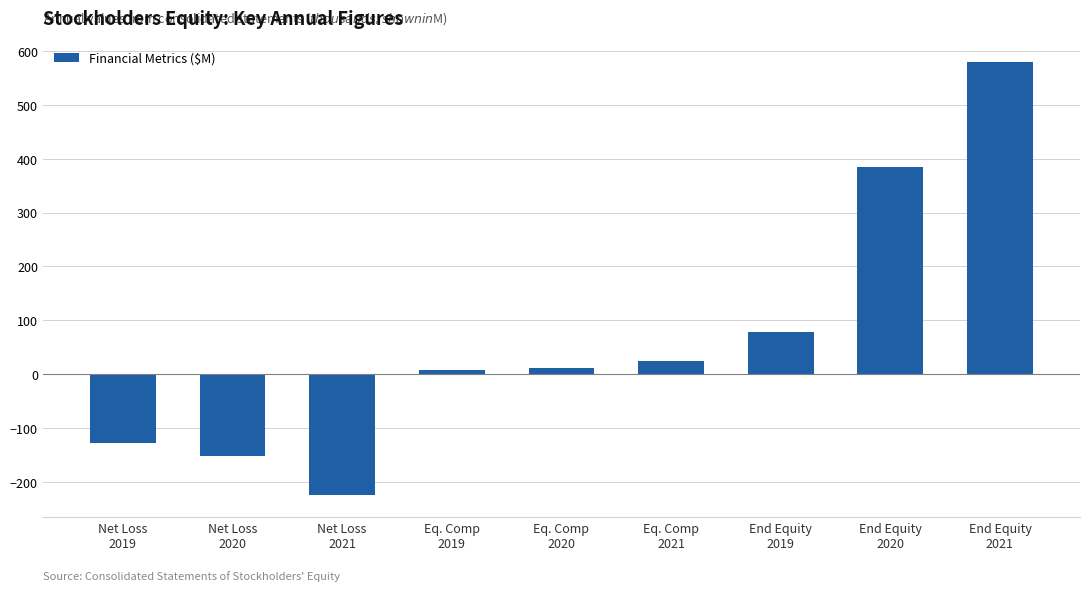

What is the difference between the second highest and second lowest values?

536.7